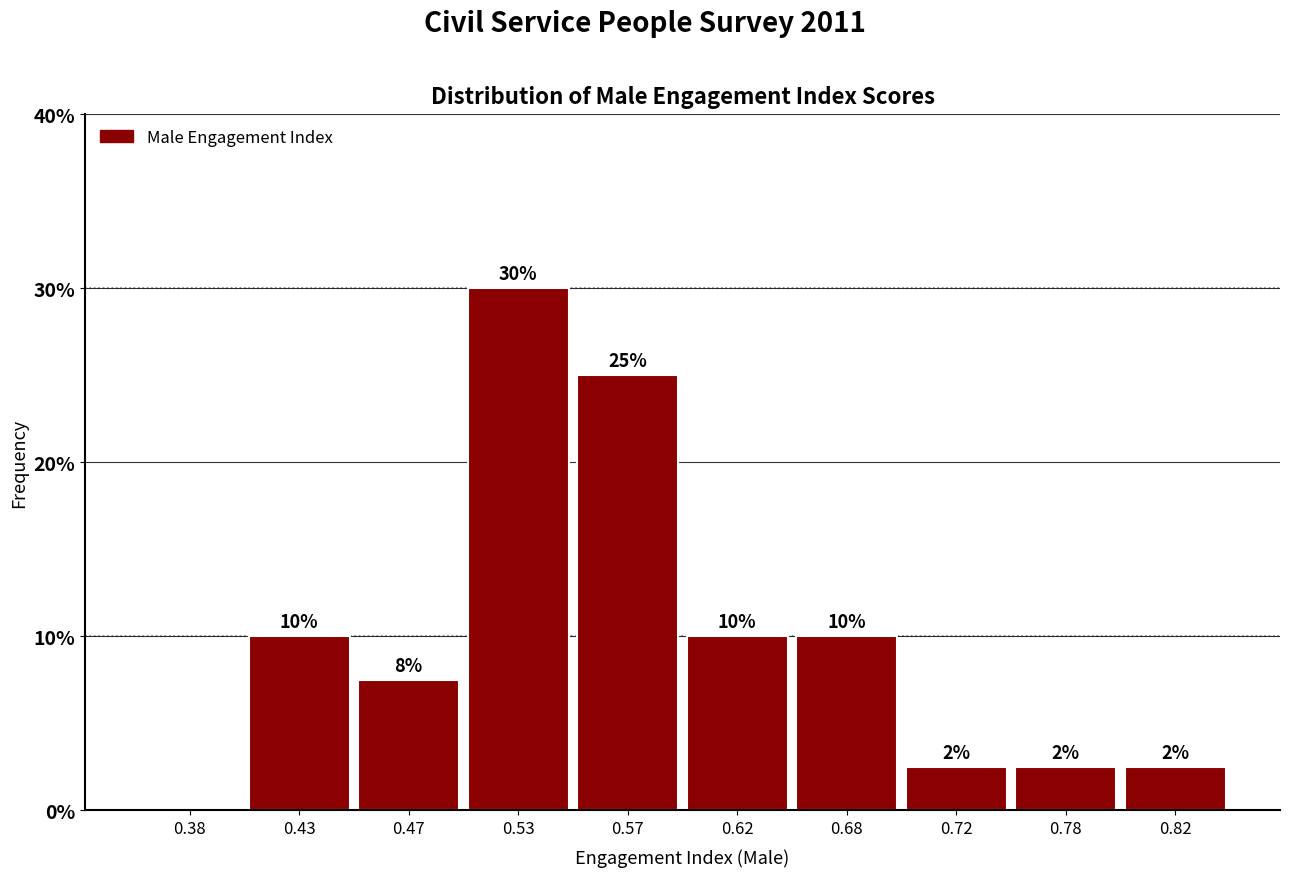

Which range on the x-axis has the tallest bar?

0.50 to 0.55